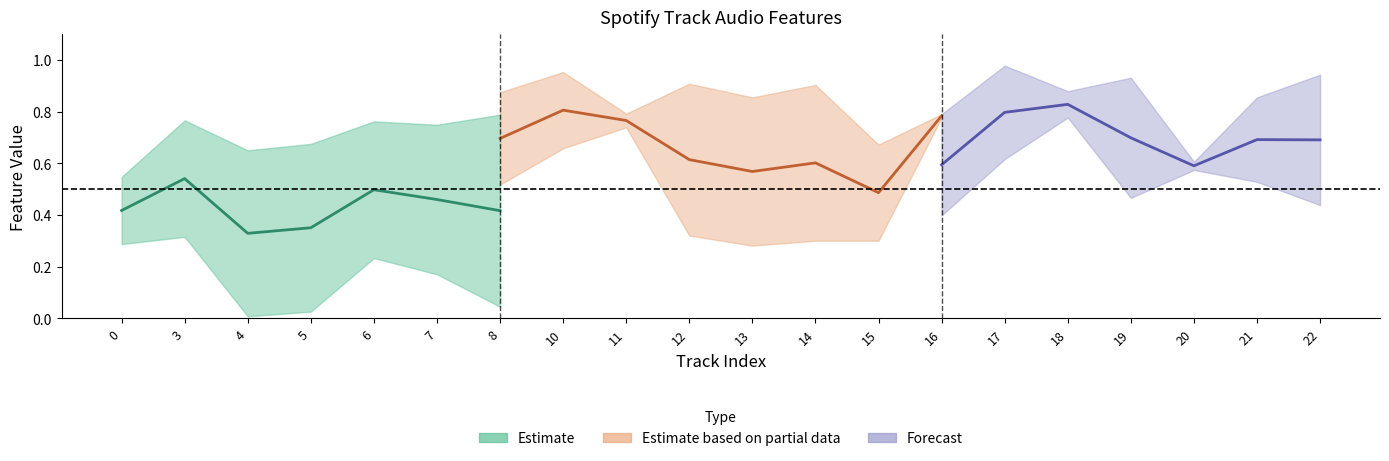

What is the value of the energy point at the 20th from the left?

0.9